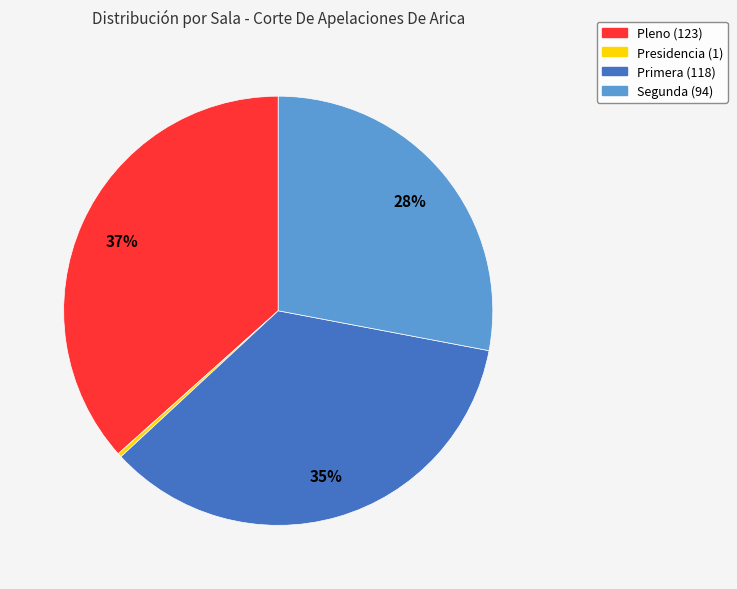

To the nearest percent, what is the average slice percentage?

25%